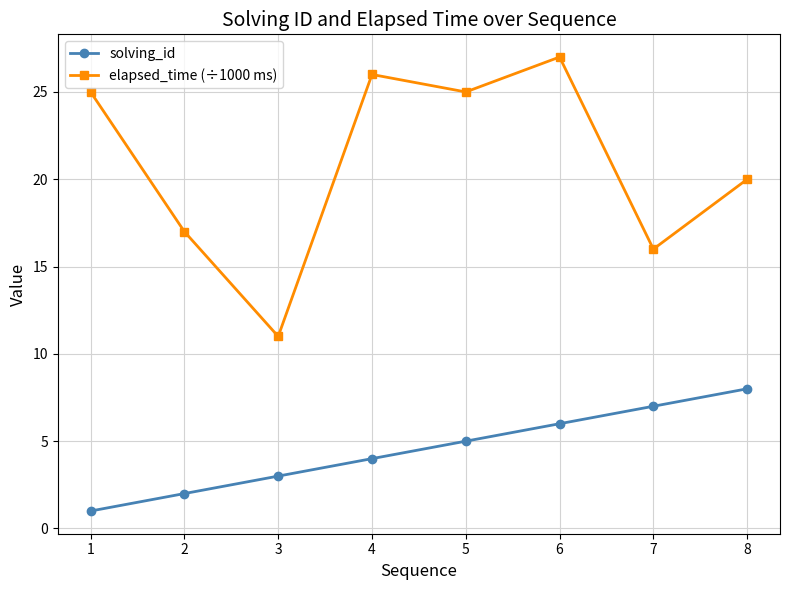

What is the maximum value shown in the chart?

27